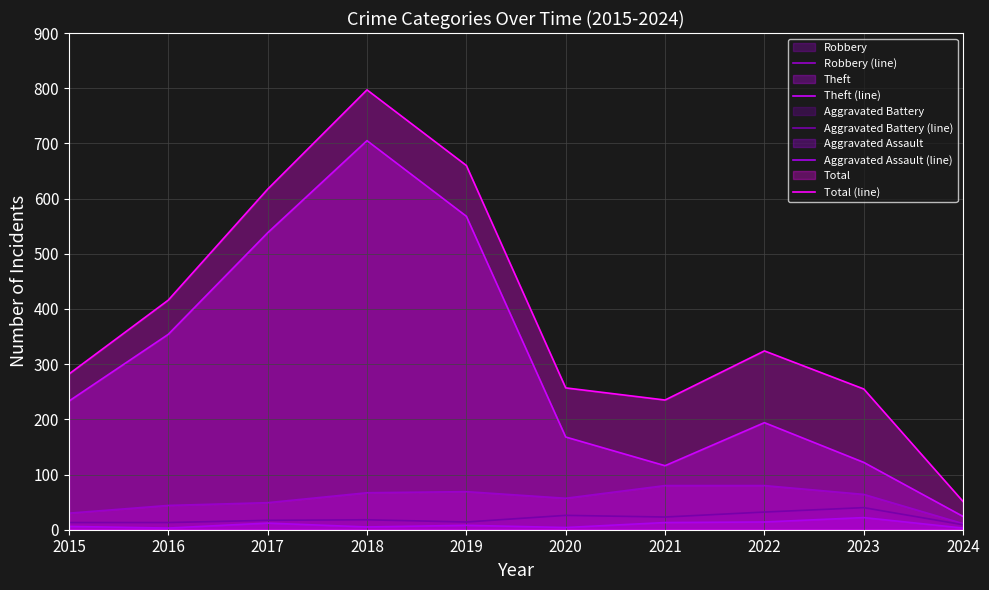

What is the sum of the Total (line) values at 2018 and 2015?

1079